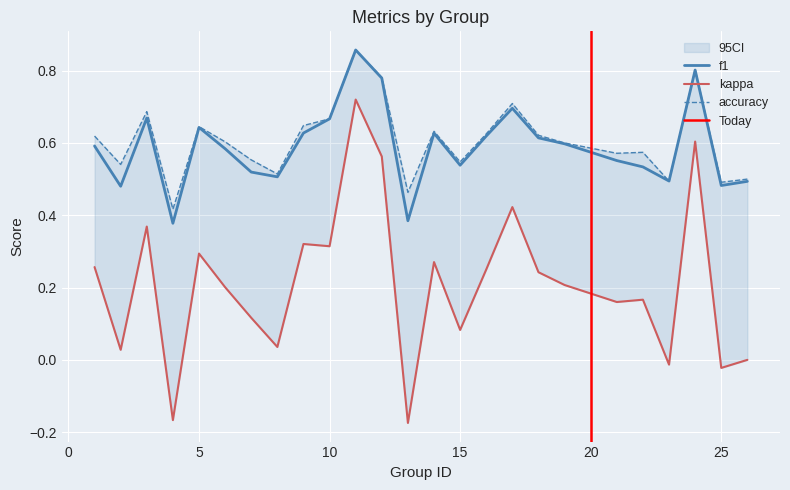

After their last crossing, which series has the higher values: f1 or accuracy?

accuracy